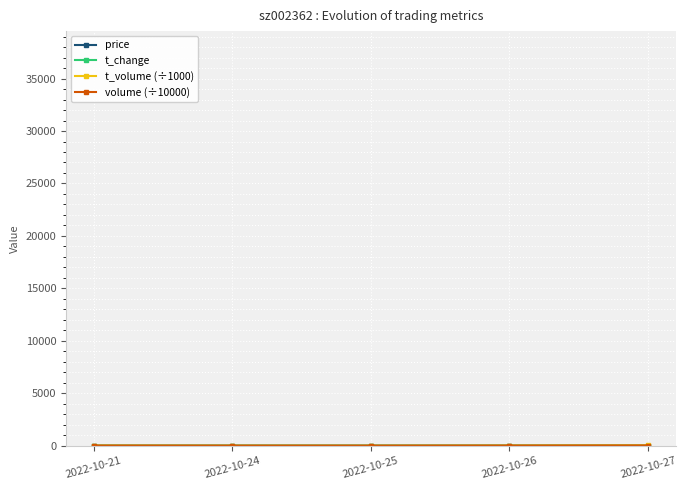

Is it true that t_change equals 11.8 at 2022-10-27?

True